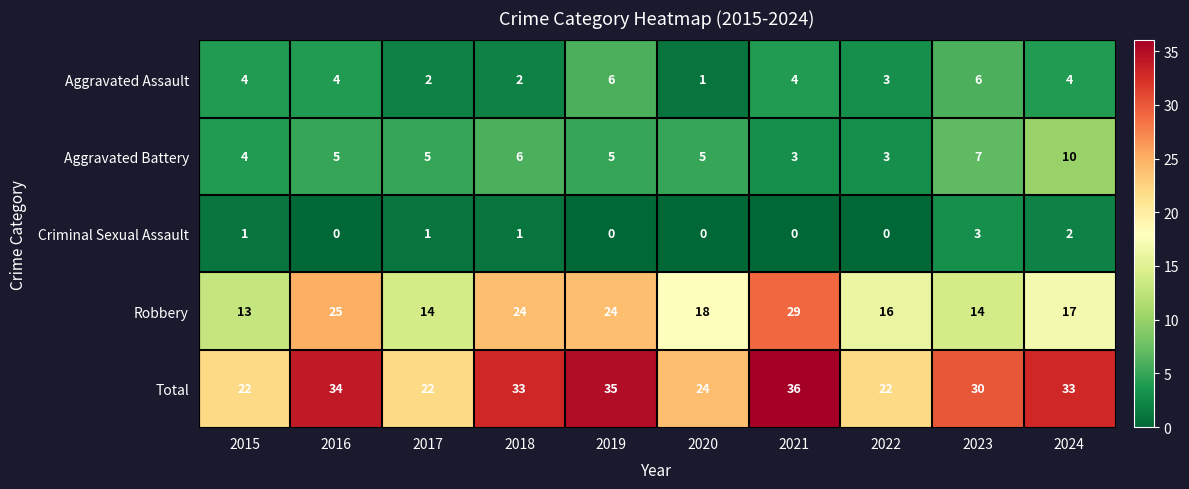

What is the minimum value for Aggravated Battery?

3